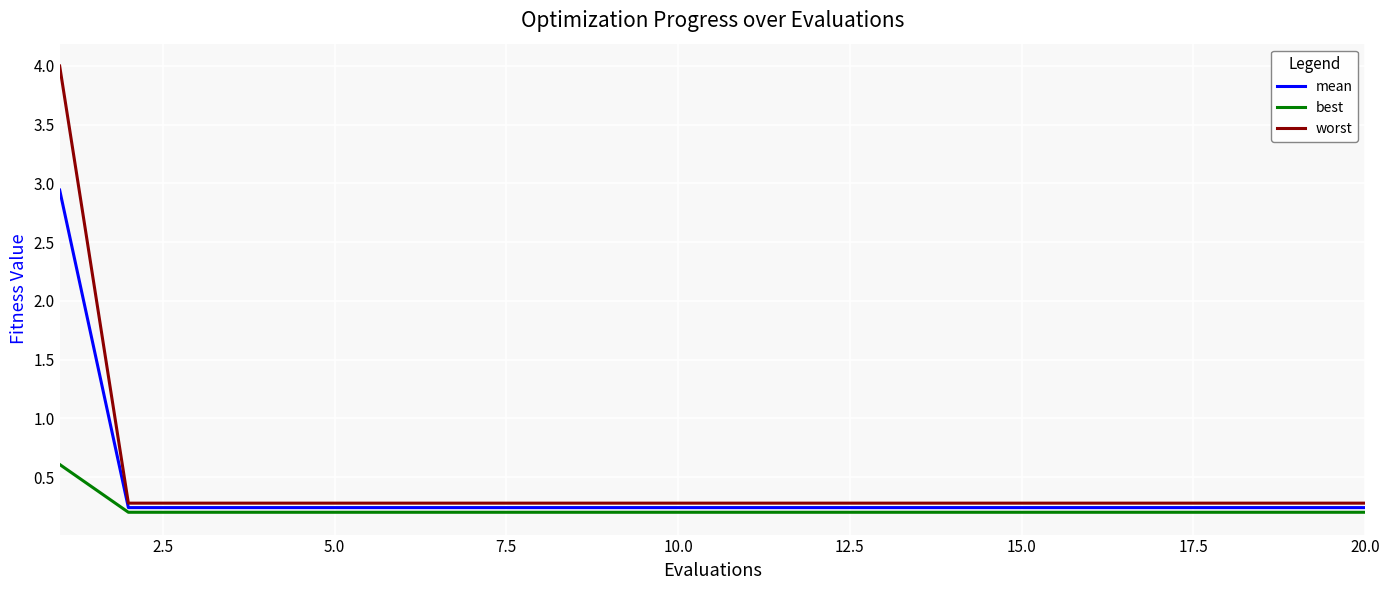

Count the number of data series in this chart.

3